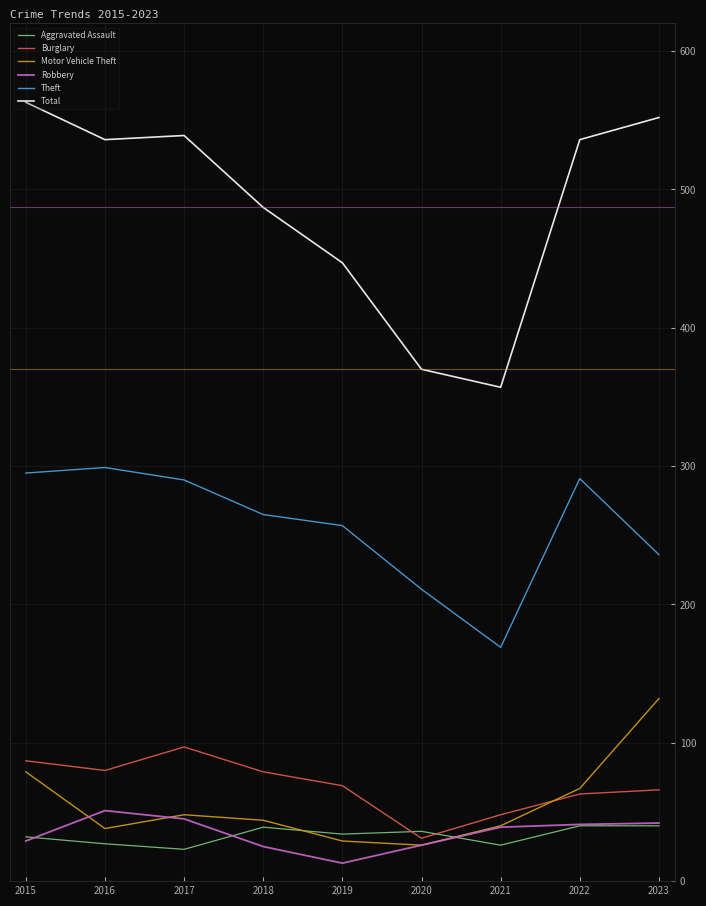

What are all the series names shown in the legend?

Aggravated Assault, Burglary, Motor Vehicle Theft, Robbery, Theft, Total